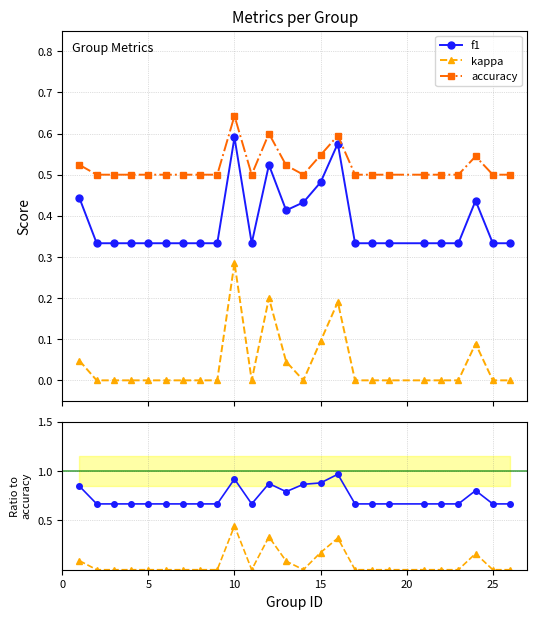

Which series has the largest range (max minus min)?

kappa / accuracy